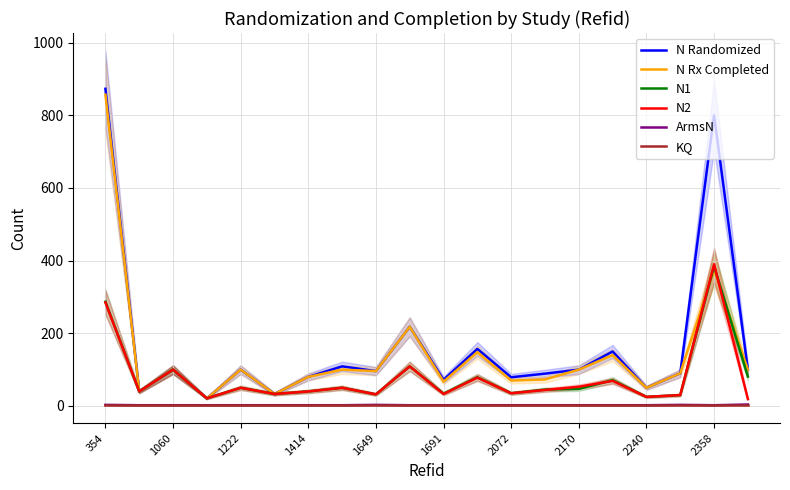

Where is N Rx Completed nearest to the value 439?

2358